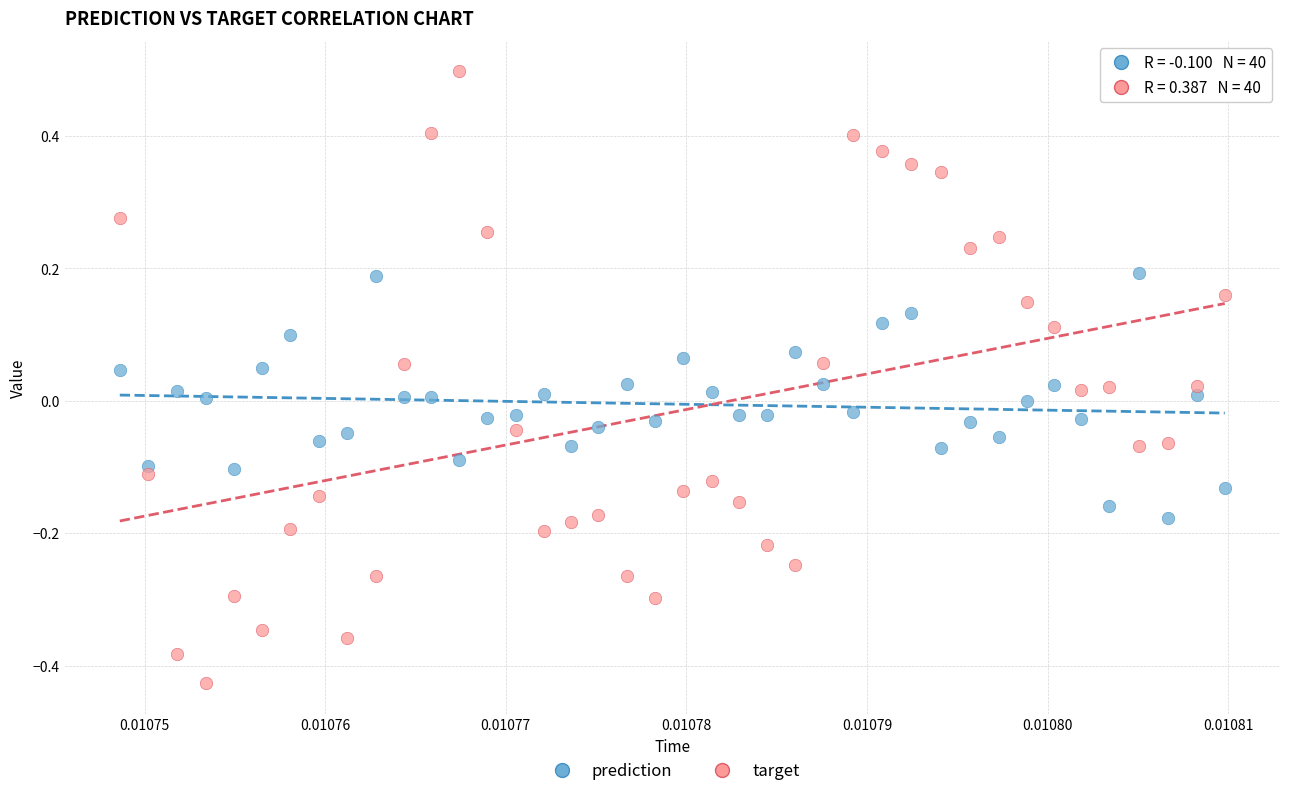

Which series has the largest Y range (max minus min)?

target